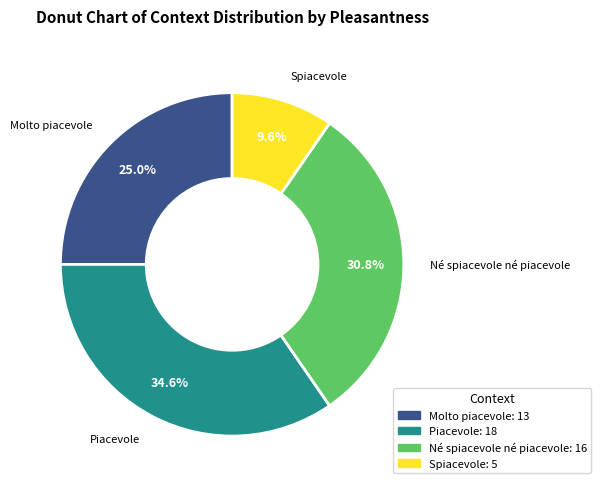

Is there any slice that represents more than half of the pie?

No